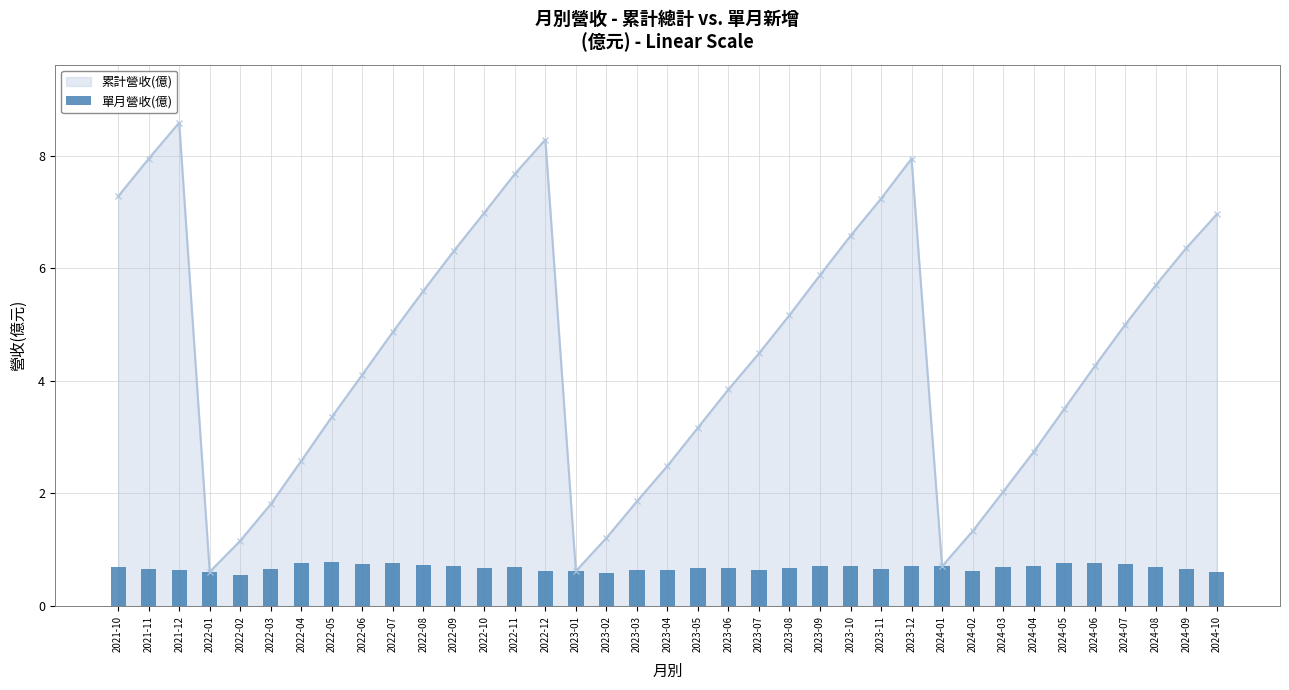

Reading left to right, list all the values displayed in this chart.

2021-10=0.7	2021-11=0.7	2021-12=0.6	2022-01=0.6	2022-02=0.6	2022-03=0.7	2022-04=0.8	2022-05=0.8	2022-06=0.8	2022-07=0.8	2022-08=0.7	2022-09=0.7	2022-10=0.7	2022-11=0.7	2022-12=0.6	2023-01=0.6	2023-02=0.6	2023-03=0.6	2023-04=0.6	2023-05=0.7	2023-06=0.7	2023-07=0.6	2023-08=0.7	2023-09=0.7	2023-10=0.7	2023-11=0.7	2023-12=0.7	2024-01=0.7	2024-02=0.6	2024-03=0.7	2024-04=0.7	2024-05=0.8	2024-06=0.8	2024-07=0.7	2024-08=0.7	2024-09=0.7	2024-10=0.6